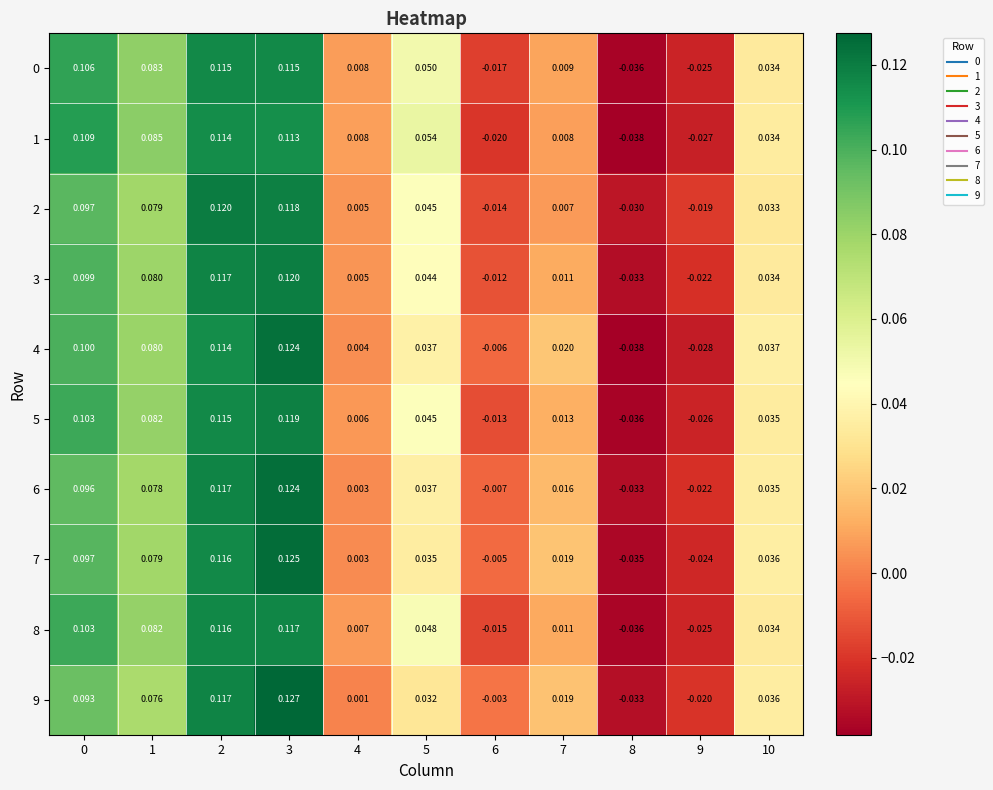

Which series changed the most between 5 and 6?

1